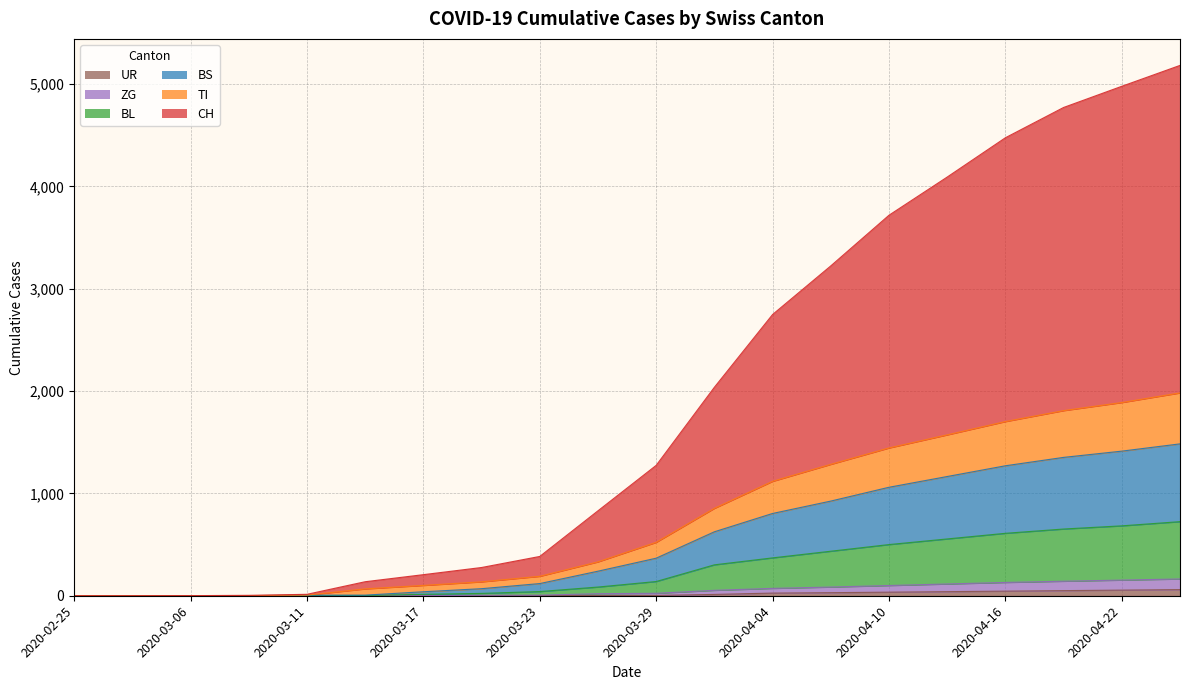

True or false: TI has more than 1 interior local peaks.

False